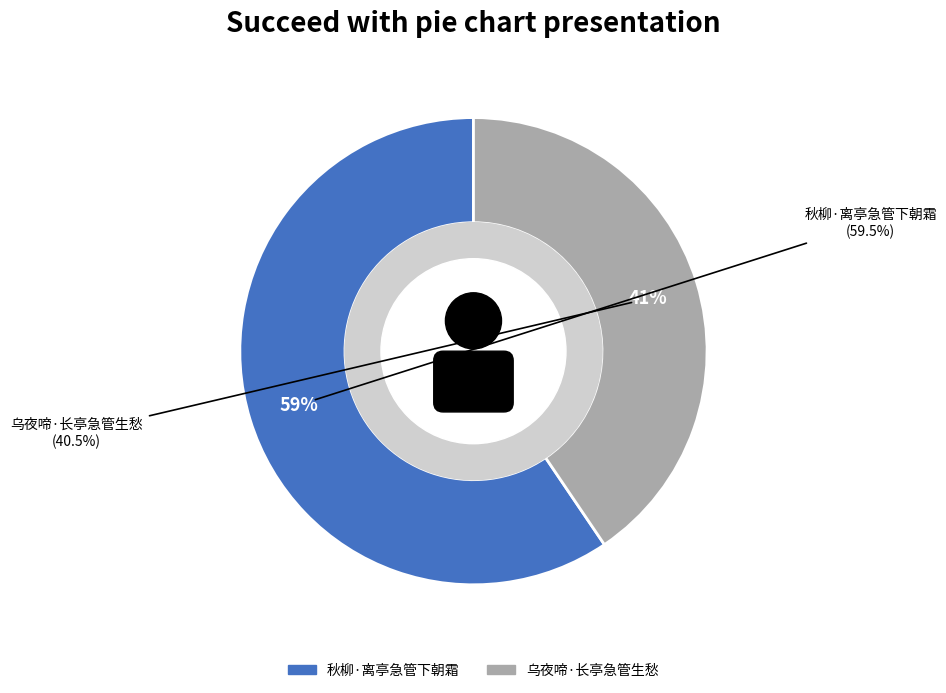

To the nearest percent, what is the difference between the largest and smallest slice percentages?

19%